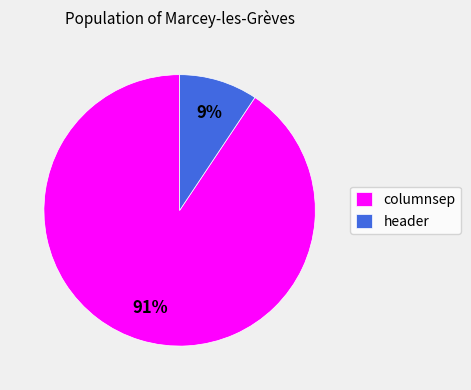

Combined, do columnsep and header account for over 50%?

Yes